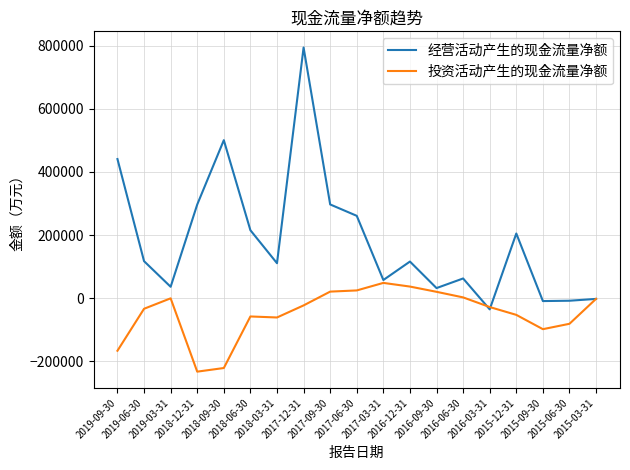

Rank the series by their average value, from lowest to highest.

投资活动产生的现金流量净额, 经营活动产生的现金流量净额